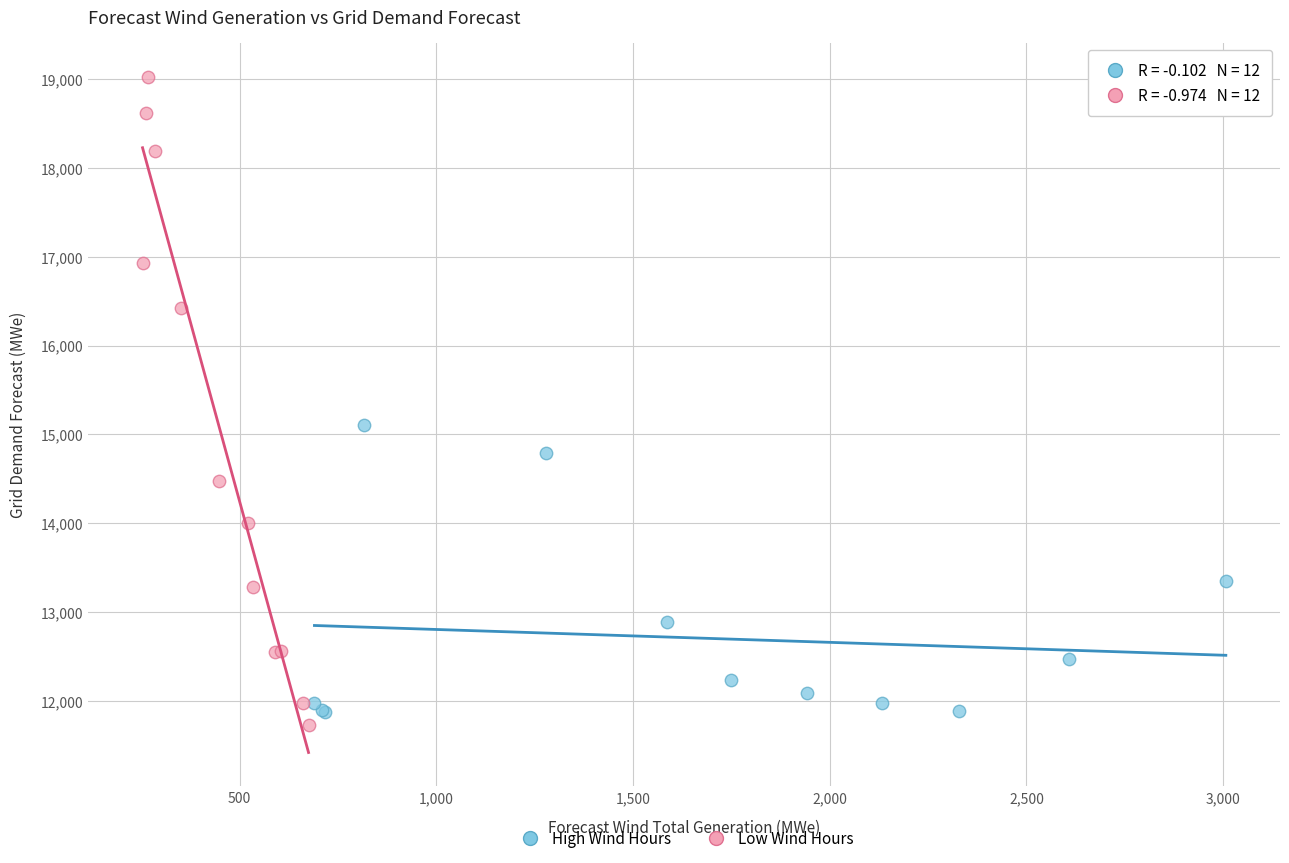

Which series has the largest Y range (max minus min)?

Low Wind Hours